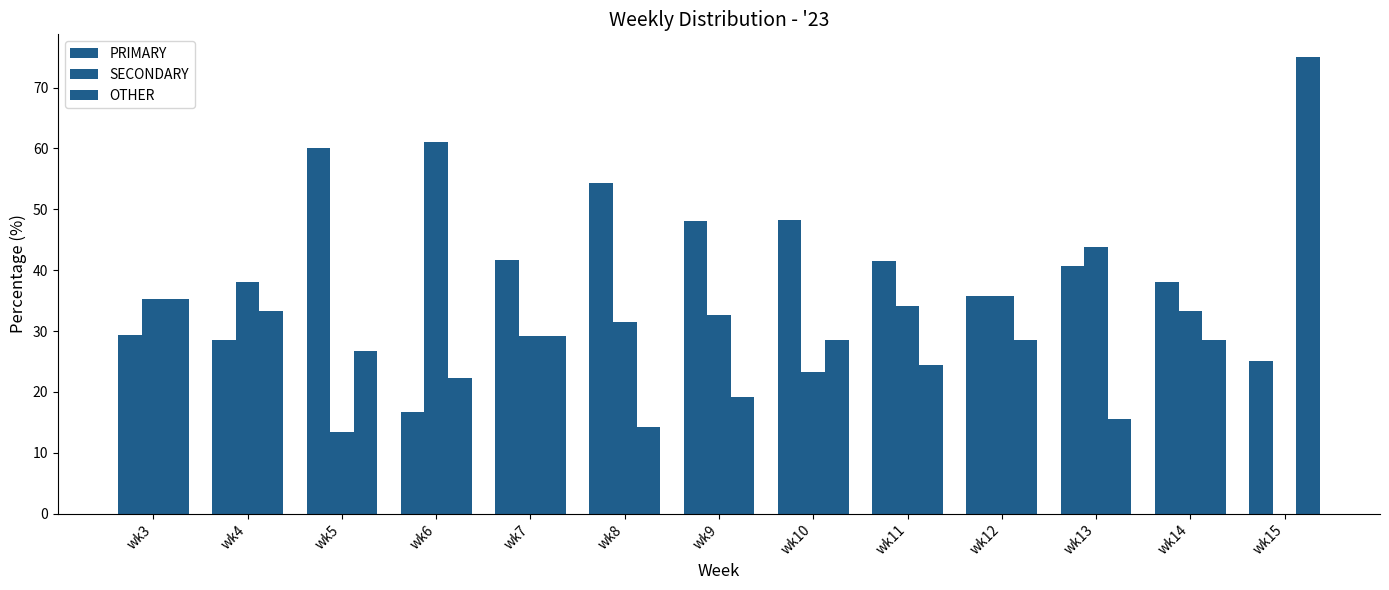

The value of OTHER at wk7 is 29.2. True or false?

True